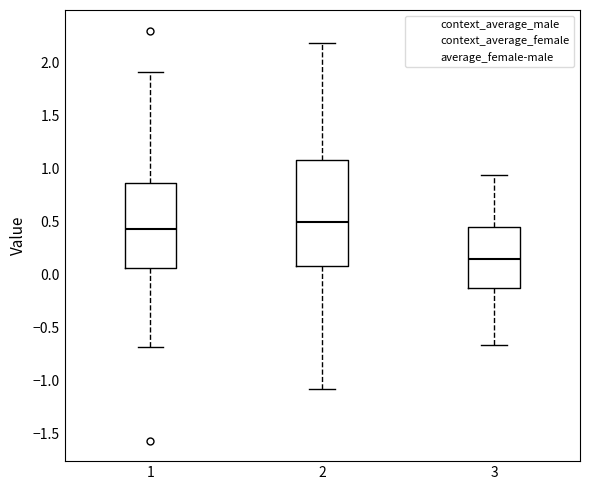

Reading left to right, transcribe this box plot: for each box, give where its median line is, the range the box spans, and where its two whiskers end, as read against the y-axis. The values are not printed on the chart, so give them approximately, as read against the axis.

1: median 0.45, box 0.05 to 0.85, whiskers -0.70 to 1.90
2: median 0.50, box 0.10 to 1.10, whiskers -1.10 to 2.20
3: median 0.15, box -0.15 to 0.45, whiskers -0.65 to 0.95